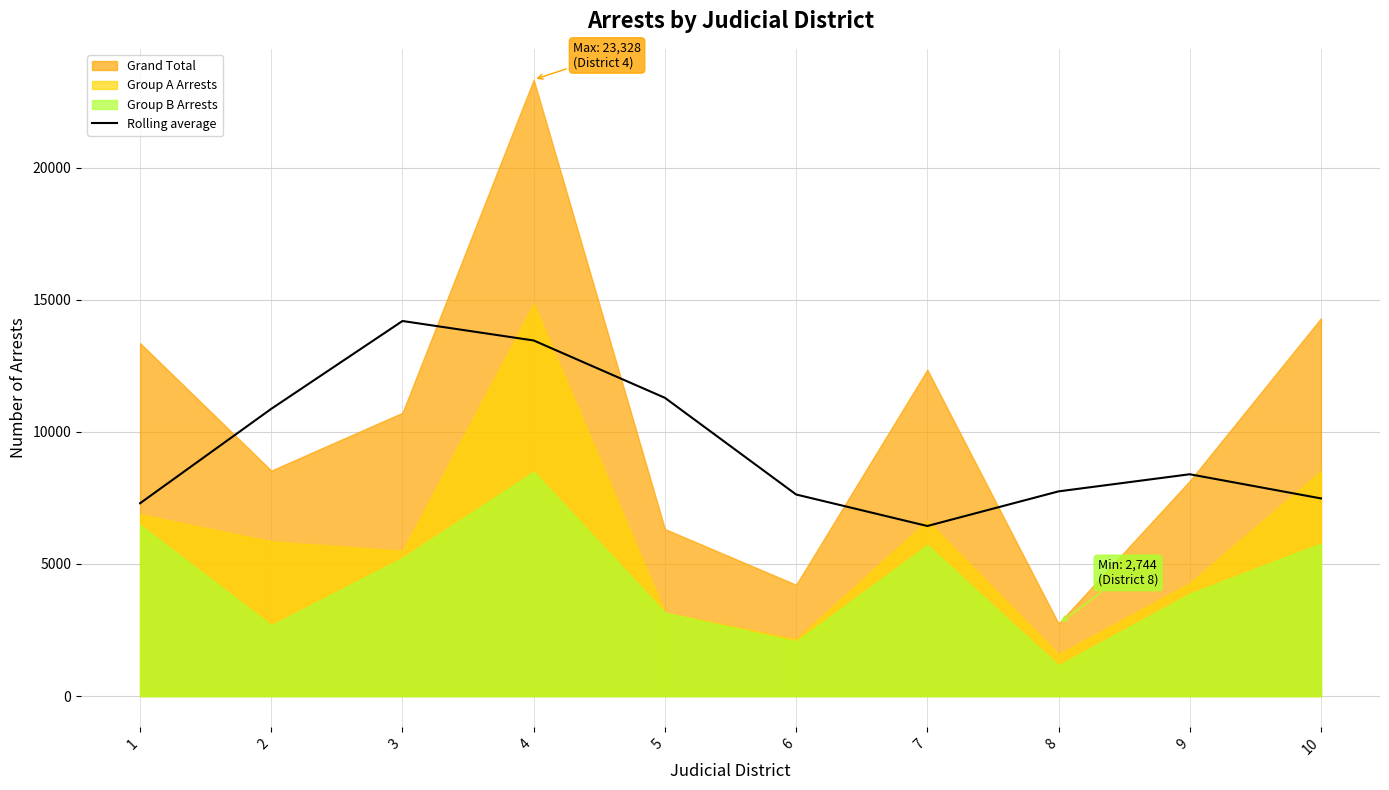

The value of Rolling average at 9 is 8394.0. True or false?

True